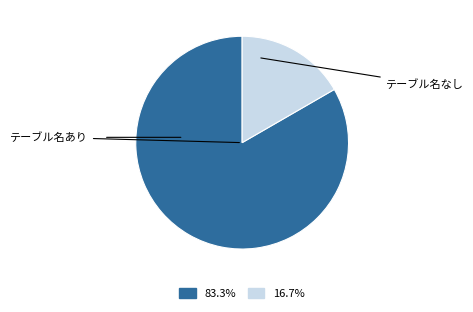

Does any single category account for the majority?

Yes